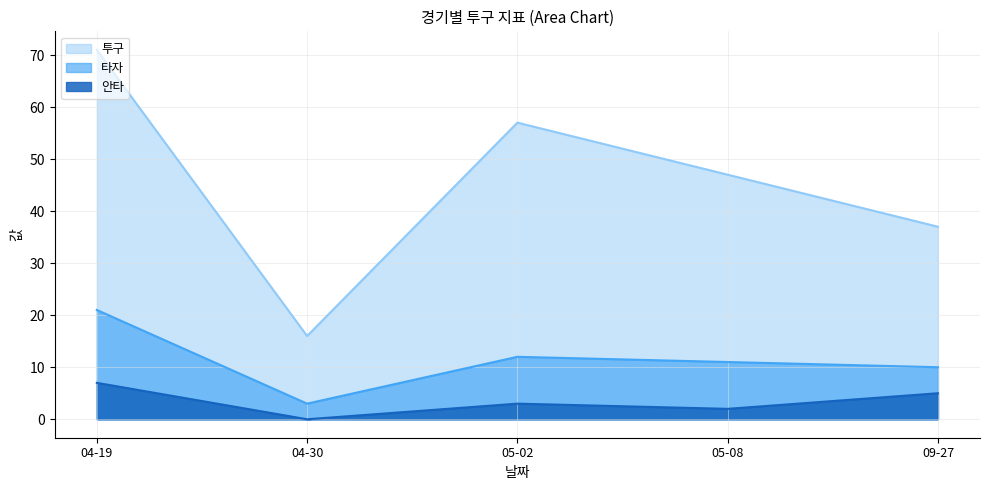

True or false: 투구 has more than 0 points higher than both neighbors.

True